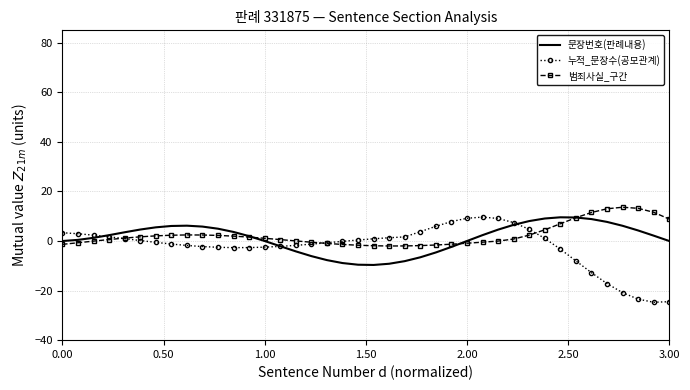

Which series has the largest range (max minus min)?

누적_문장수(공모관계)